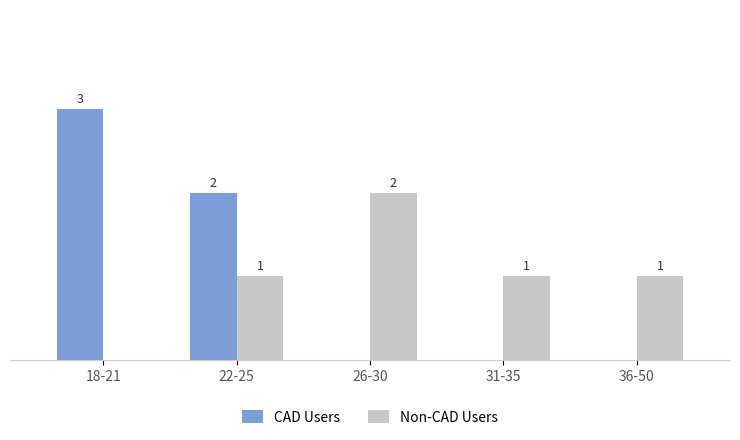

Is the value of CAD Users at 18-21 greater than the value of Non-CAD Users at 31-35?

Yes